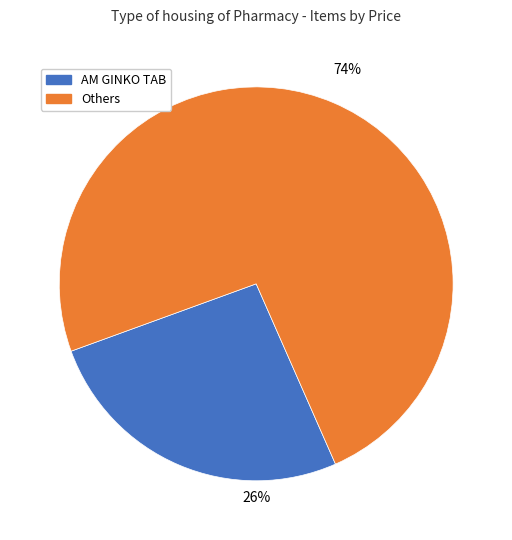

Which has a higher value, AM GINKO TAB or Others?

Others